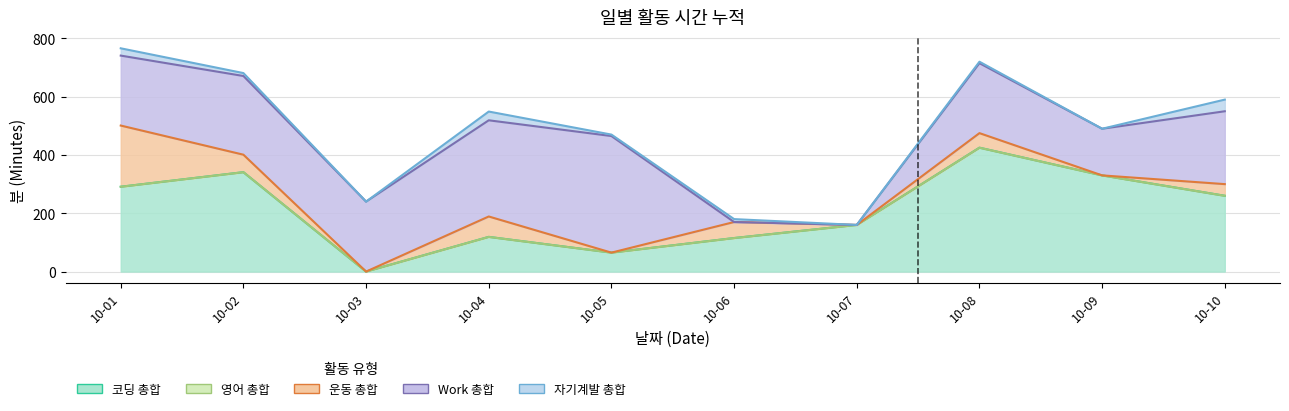

What is the difference between the 자기계발 총합 values at 10-03 and 10-02?

10